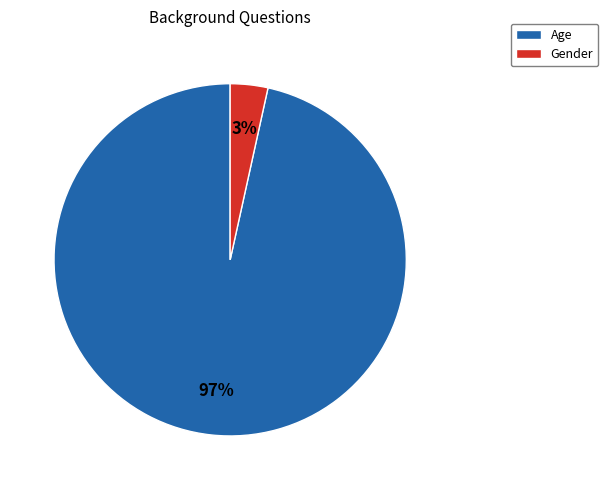

What is the smallest slice in the pie chart?

Gender